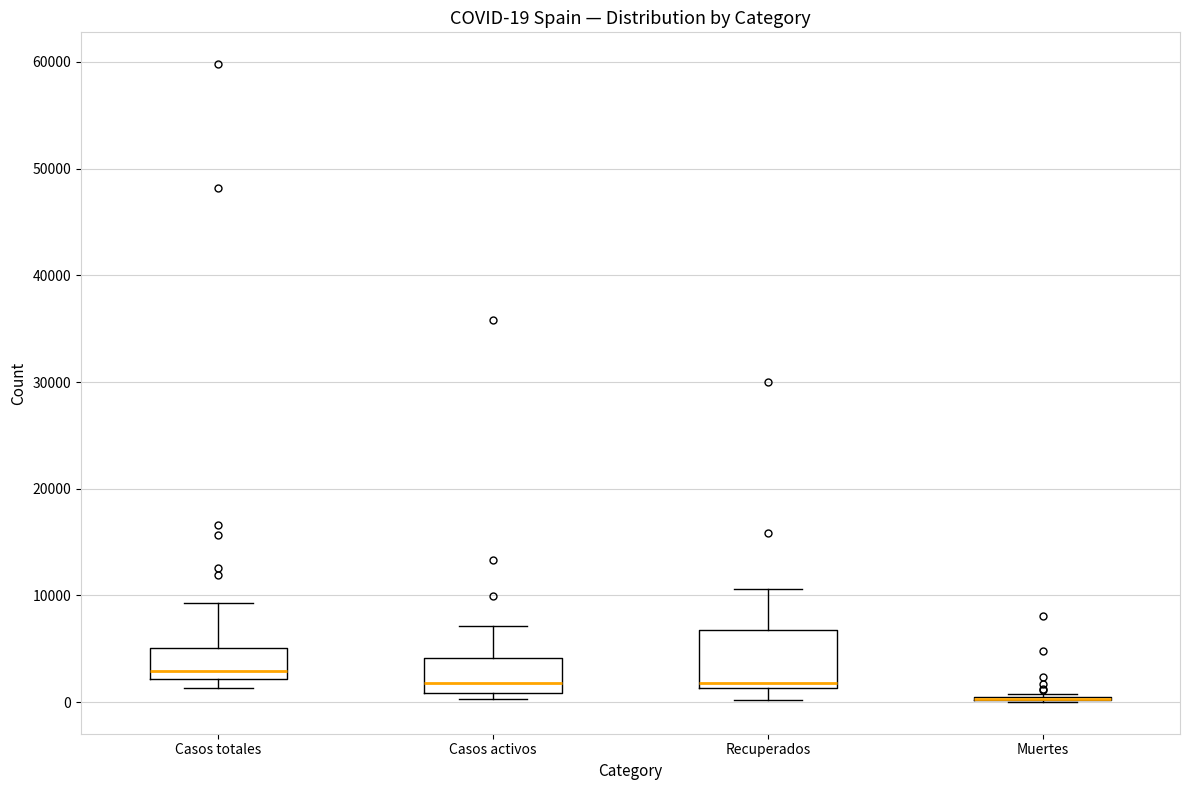

Comparing the boxes themselves (not the whiskers), which one is the tallest?

Recuperados